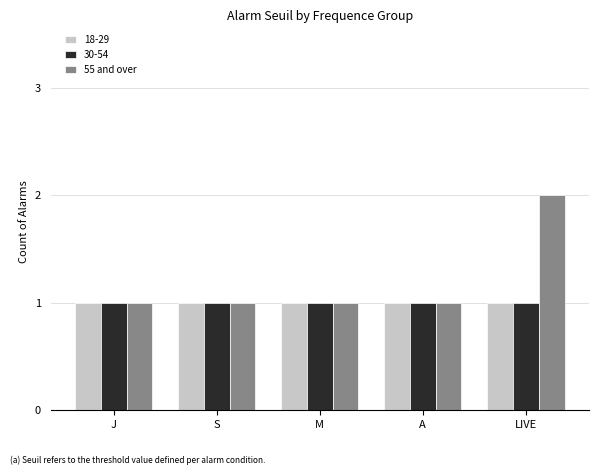

What is the sum of all 30-54 values?

5